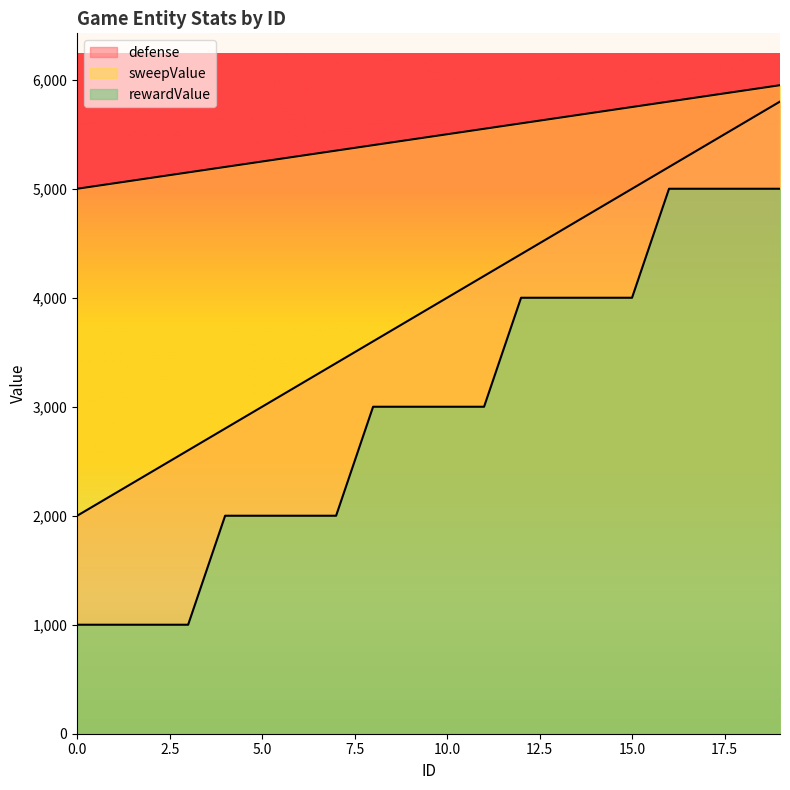

What is the difference between the defense values at 15 and 13?

400